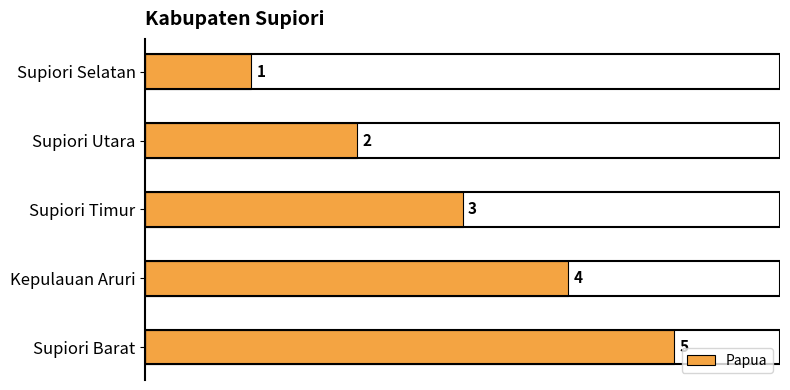

Where is the data nearest to the value 3?

Supiori Timur